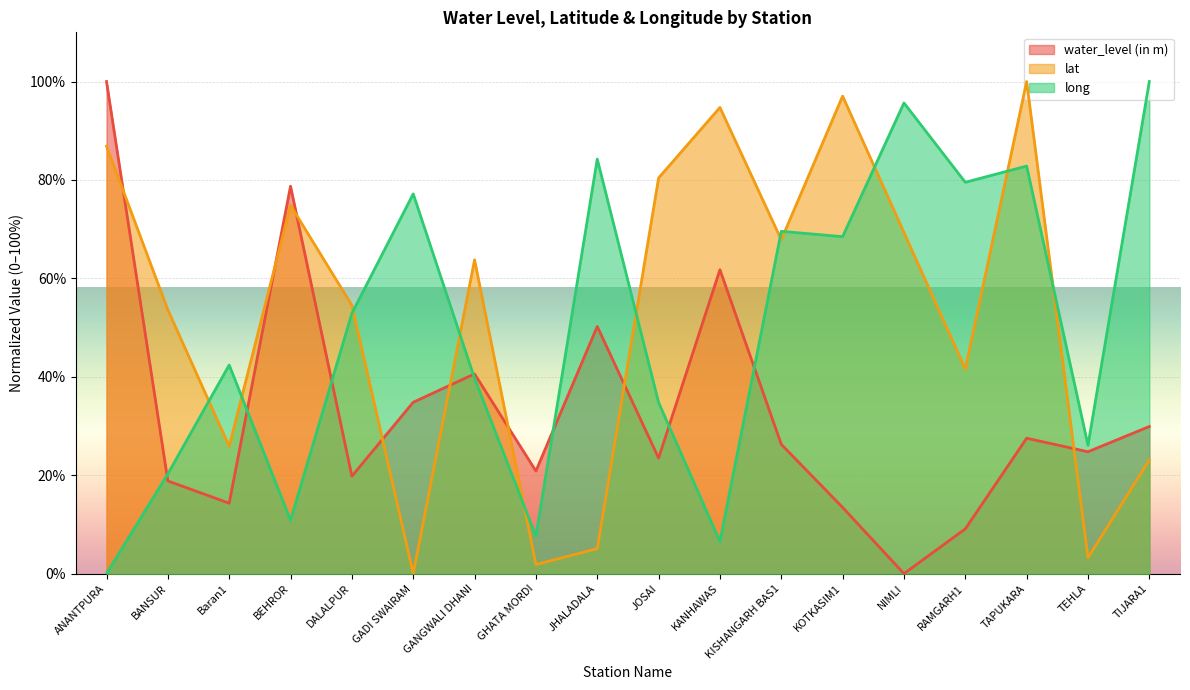

Is the value of water_level (in m) at GANGWALI DHANI greater than the value of lat at GADI SWAIRAM?

Yes